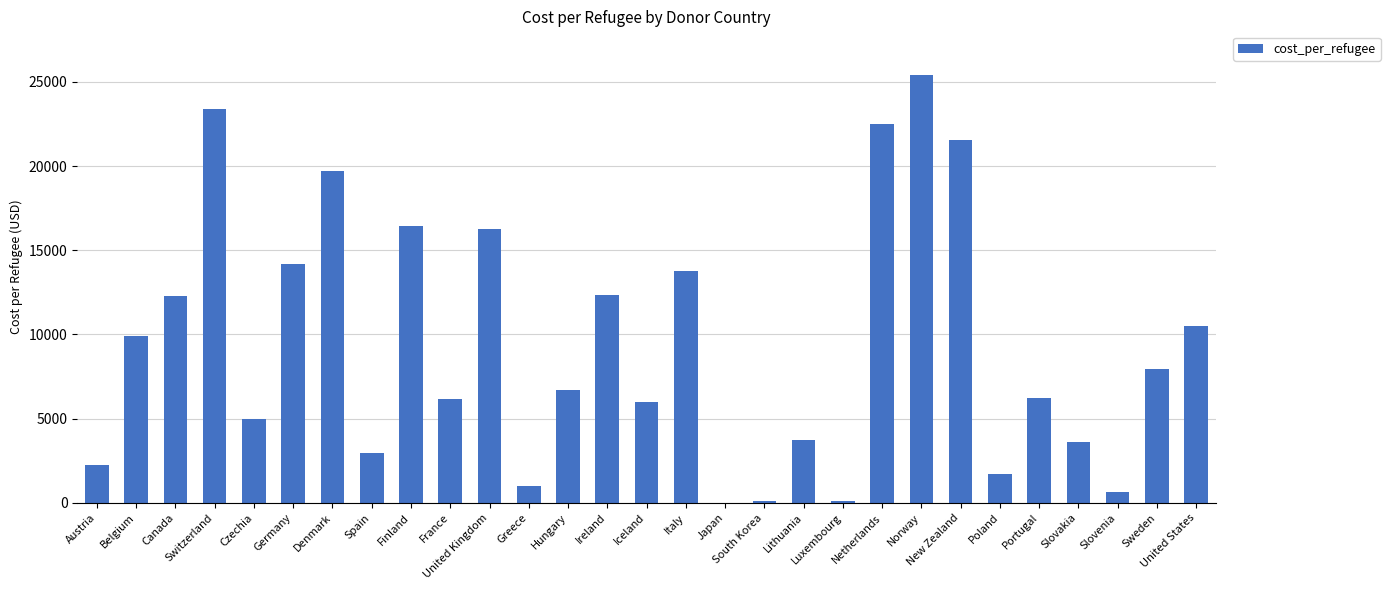

How many distinct data groups are displayed?

1